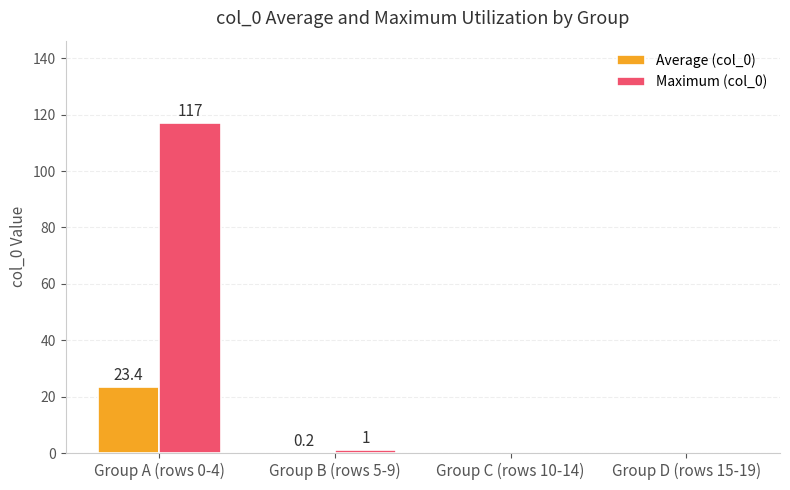

Reading right to left, transcribe all the data shown in this chart.

Average (col_0): 0.0	0.0	0.2	23.4
Maximum (col_0): 0.0	0.0	1.0	117.0